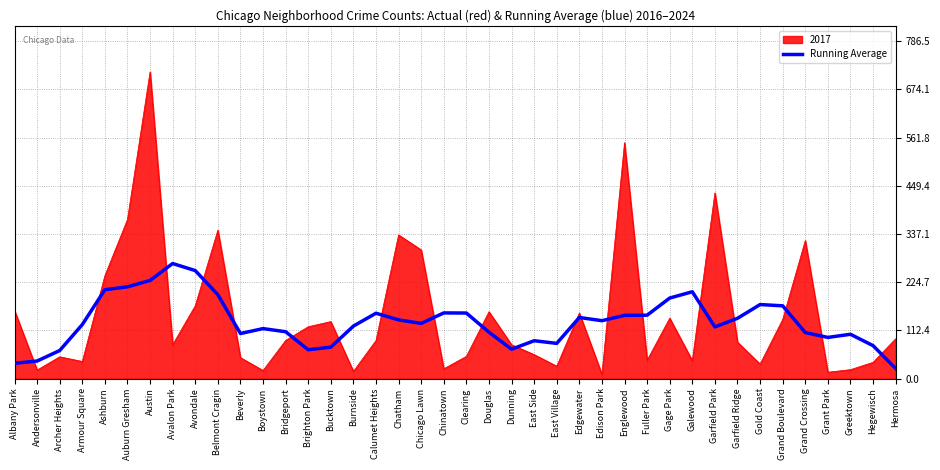

Is the value of Running Average at Archer Heights greater than the value of 2017 at Chicago Lawn?

No